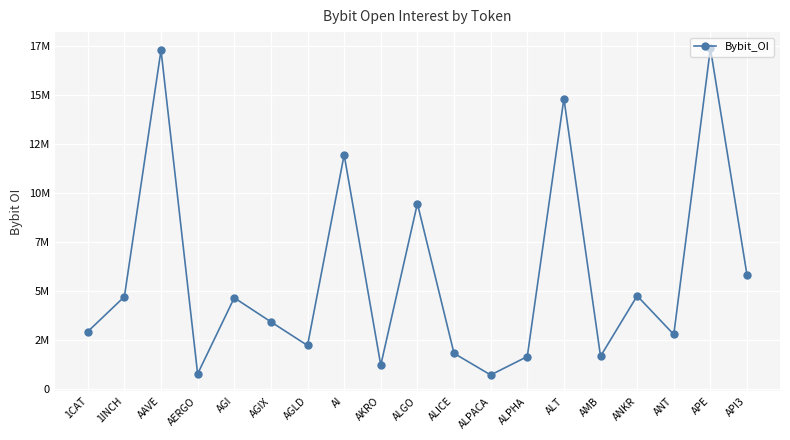

What position from the left is AGIX?

6